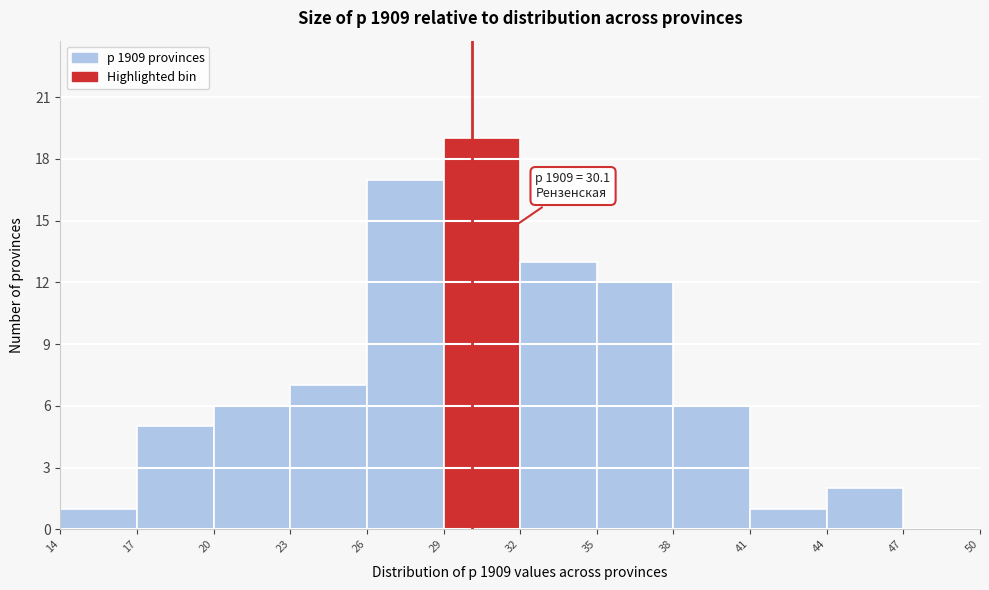

Which range on the x-axis has the tallest bar?

29 to 32